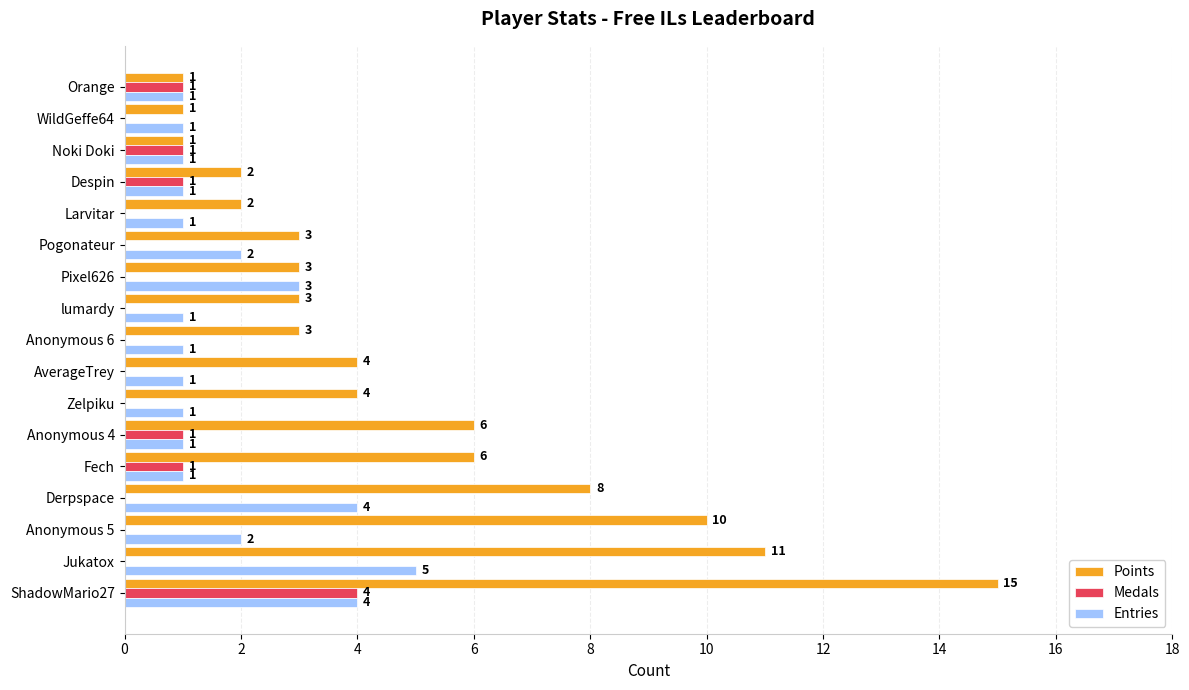

What is the greatest value displayed?

15